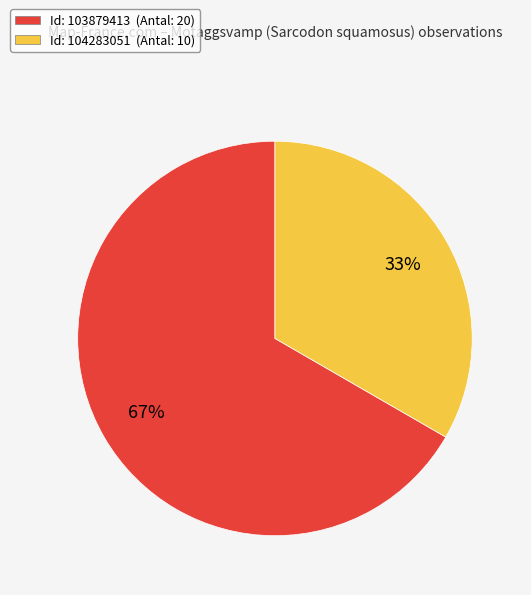

To the nearest percent, what is the average slice percentage?

50%